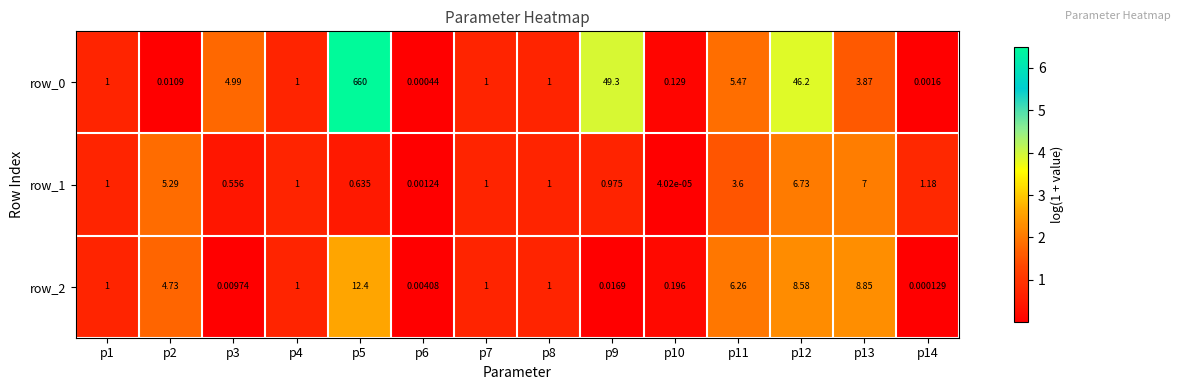

How many series are shown in this chart?

3